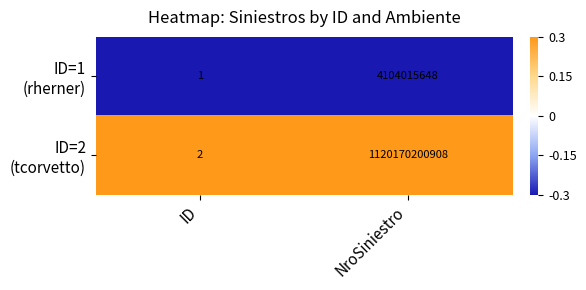

Which label corresponds to the largest value in the chart?

NroSiniestro